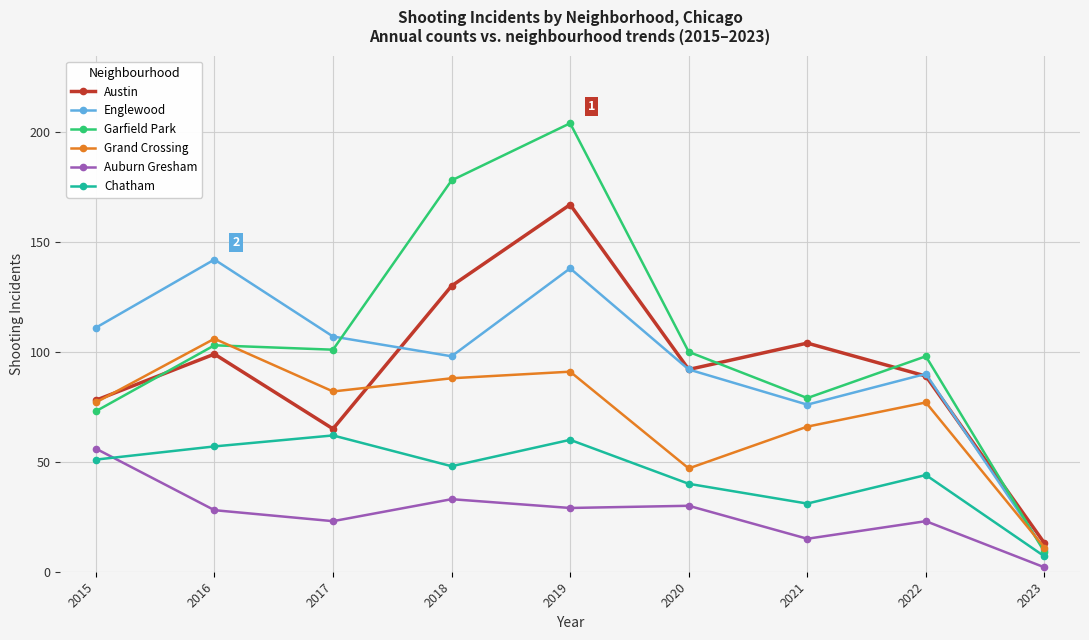

Reading right to left, extract all data points from this chart.

Austin: 13	89	104	92	167	130	65	99	78
Englewood: 10	90	76	92	138	98	107	142	111
Garfield Park: 9	98	79	100	204	178	101	103	73
Grand Crossing: 11	77	66	47	91	88	82	106	77
Auburn Gresham: 2	23	15	30	29	33	23	28	56
Chatham: 7	44	31	40	60	48	62	57	51